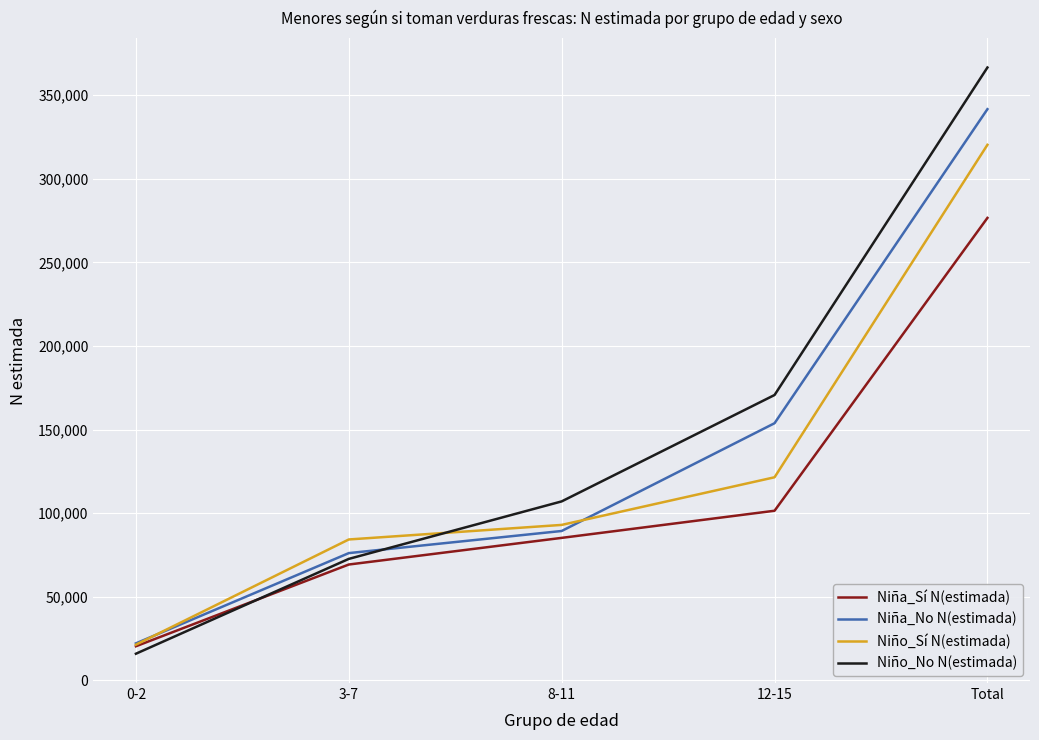

What is the average value of the Niño_No N(estimada) series?

146610